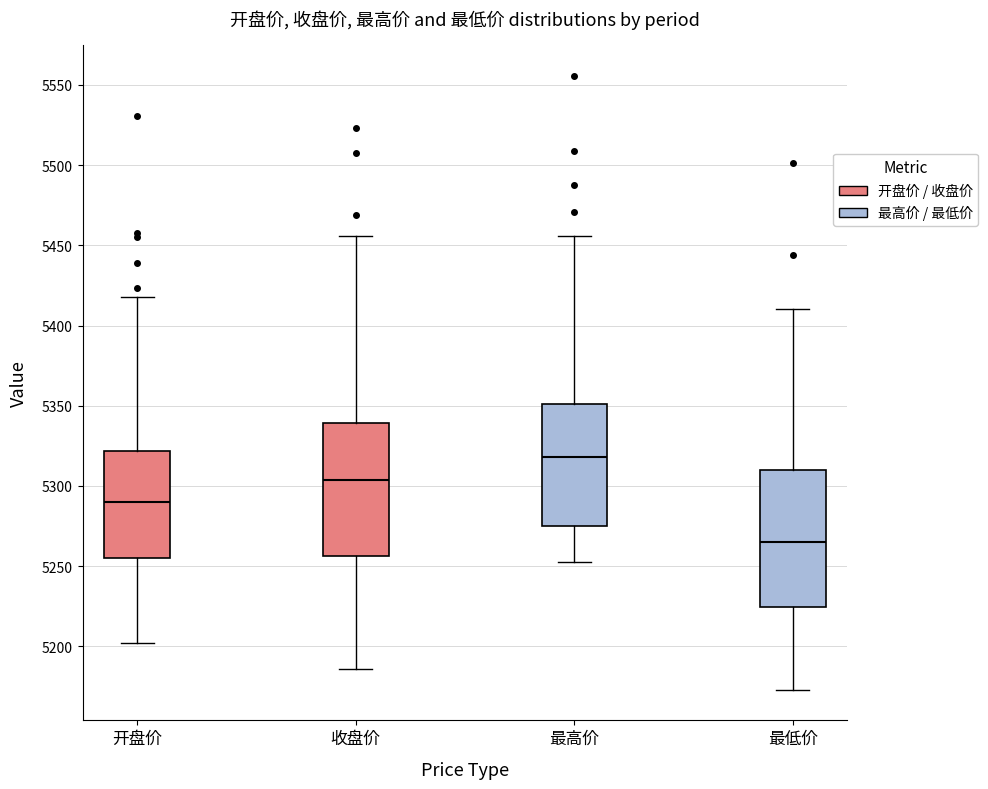

Which box has the lowest median line?

最低价